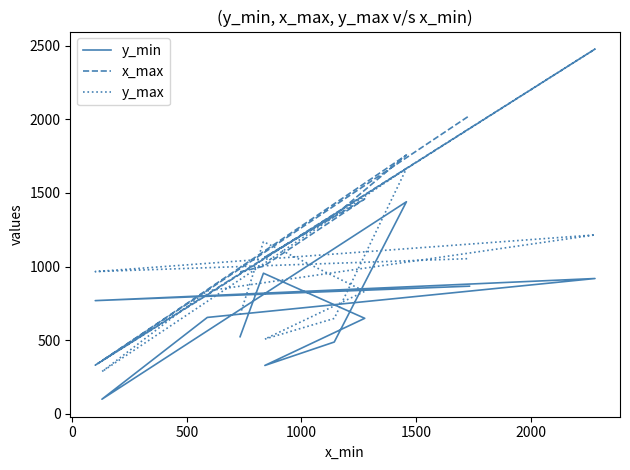

What is the difference between the x_max values at 1000 and 500?

395